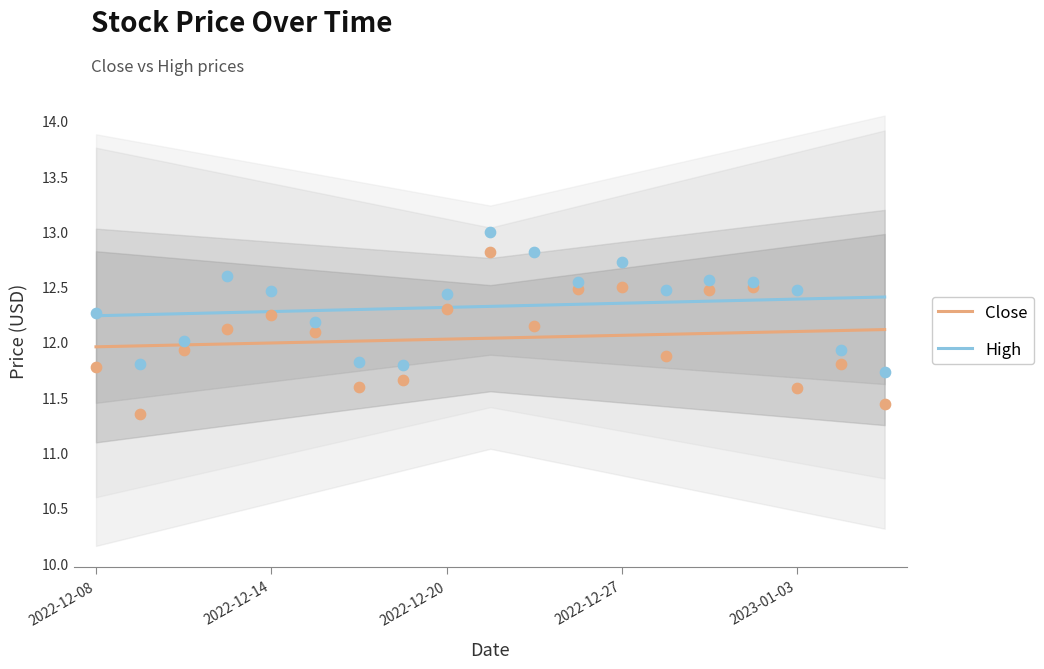

What are all the series names shown in the legend?

Close, High